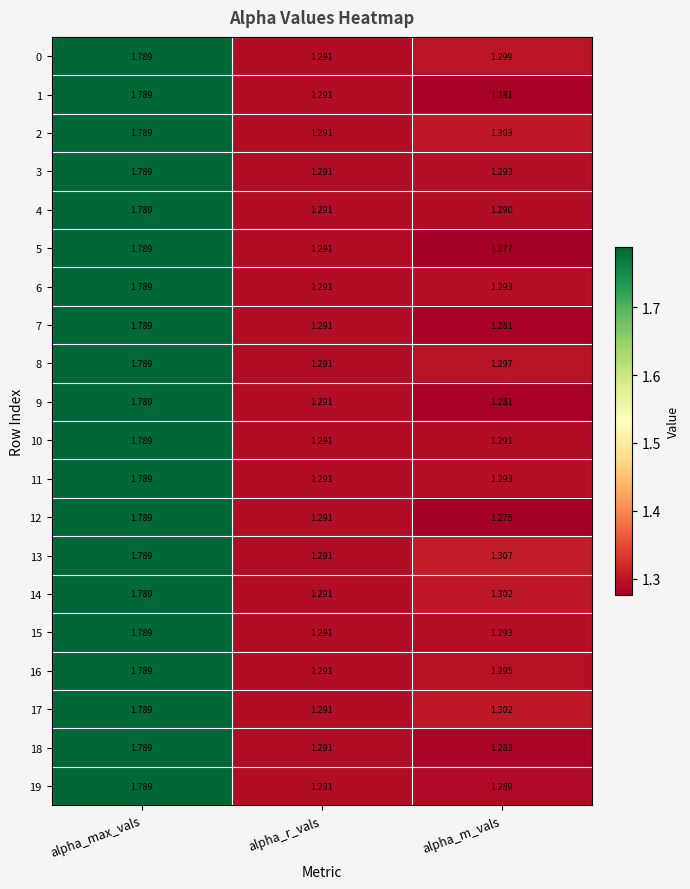

Is the value of 1 at alpha_max_vals greater than the value of 7 at alpha_r_vals?

Yes